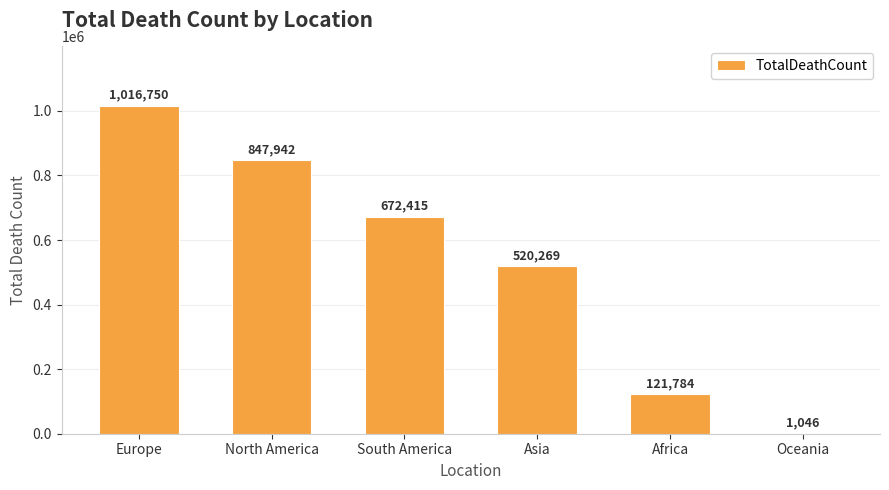

What is the sum of the values at Oceania and Europe?

1017796